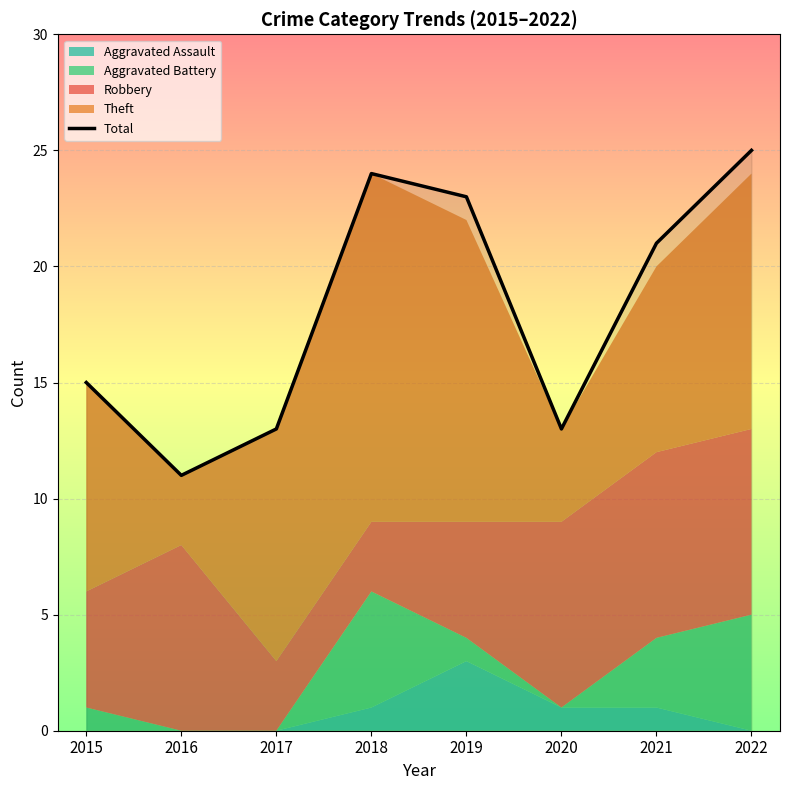

What is the greatest value displayed?

25